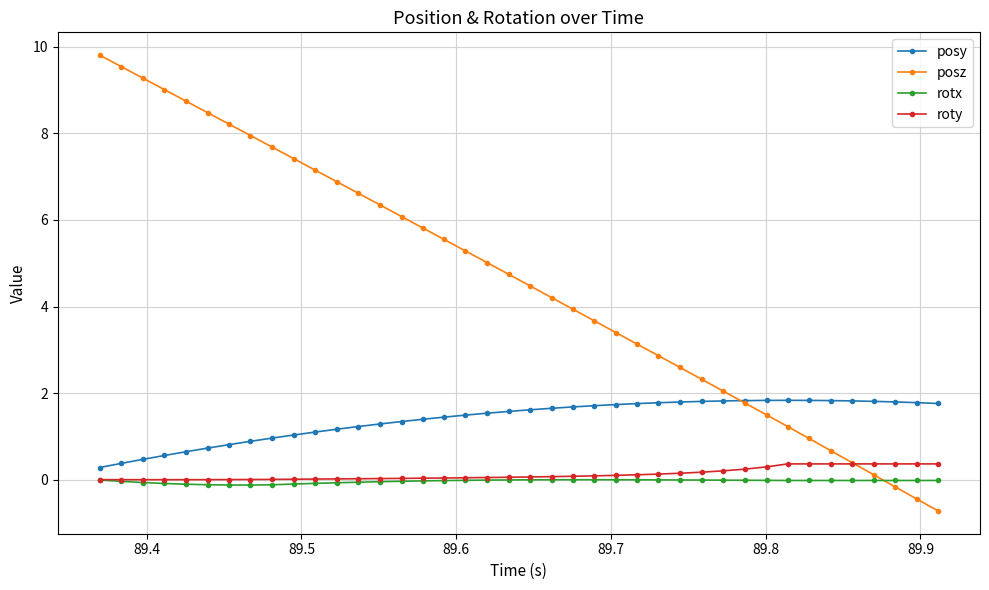

After their last crossing, which series has the higher values: rotx or posz?

rotx